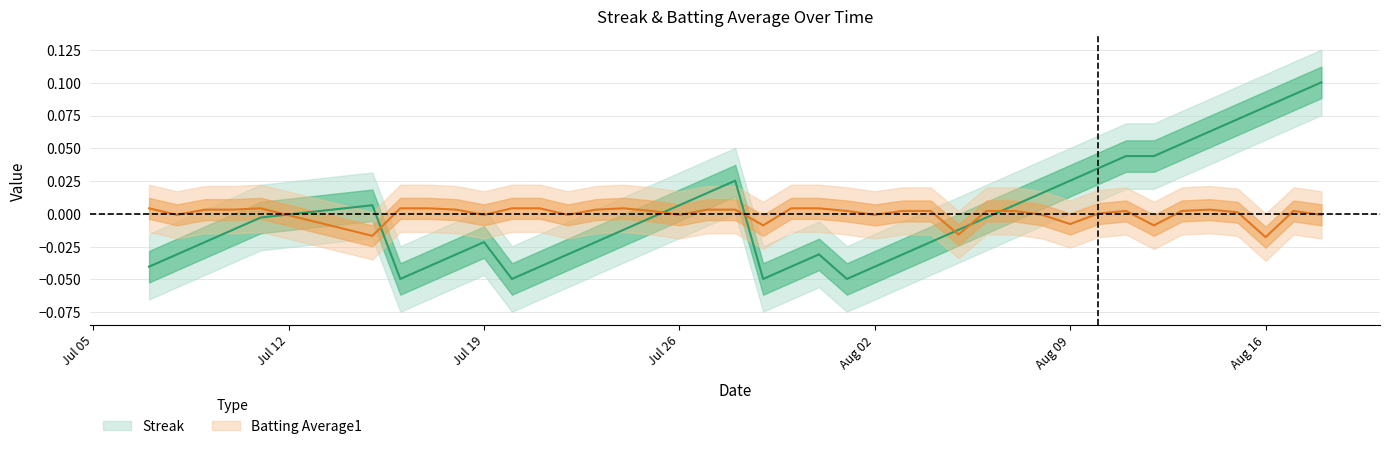

Reading left to right, extract all data points from this chart.

Streak: -0.0	-0.0	-0.0	-0.0	-0.0	0.0	-0.0	-0.0	-0.0	-0.0	-0.0	-0.0	-0.0	-0.0	-0.0	-0.0	0.0	0.0	0.0	-0.0	-0.0	-0.0	-0.0	-0.0	-0.0	-0.0	-0.0	-0.0	0.0	0.0	0.0	0.0	0.0	0.0	0.1	0.1	0.1	0.1	0.1	0.1
Batting Average1: 0.0	-0.0	0.0	0.0	0.0	-0.0	0.0	0.0	0.0	-0.0	0.0	0.0	-0.0	0.0	0.0	0.0	-0.0	0.0	0.0	-0.0	0.0	0.0	0.0	-0.0	0.0	0.0	-0.0	0.0	0.0	-0.0	-0.0	0.0	0.0	-0.0	0.0	0.0	0.0	-0.0	0.0	-0.0